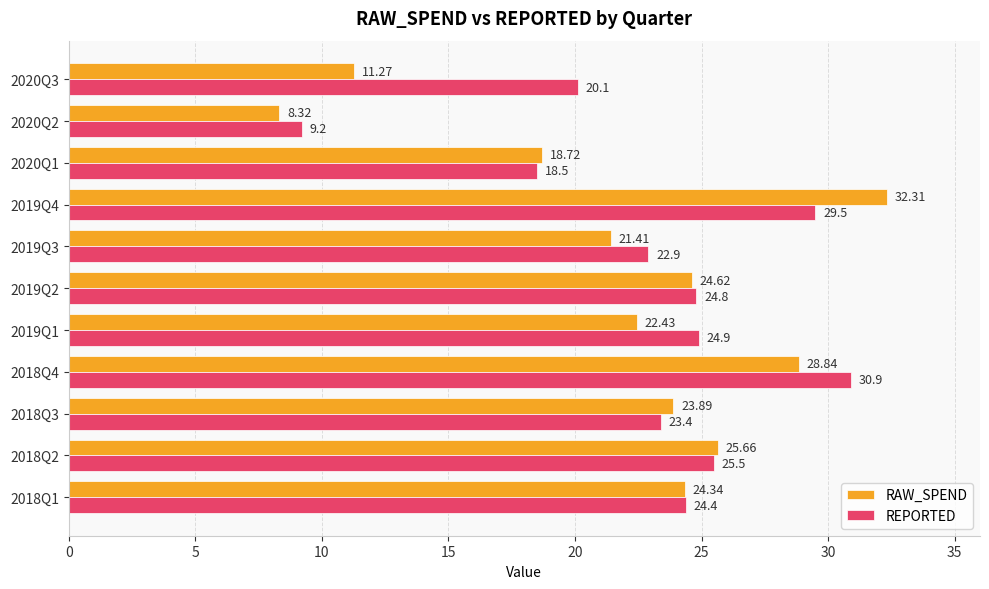

What is the difference between the maximum and minimum values in the RAW_SPEND series?

24.0